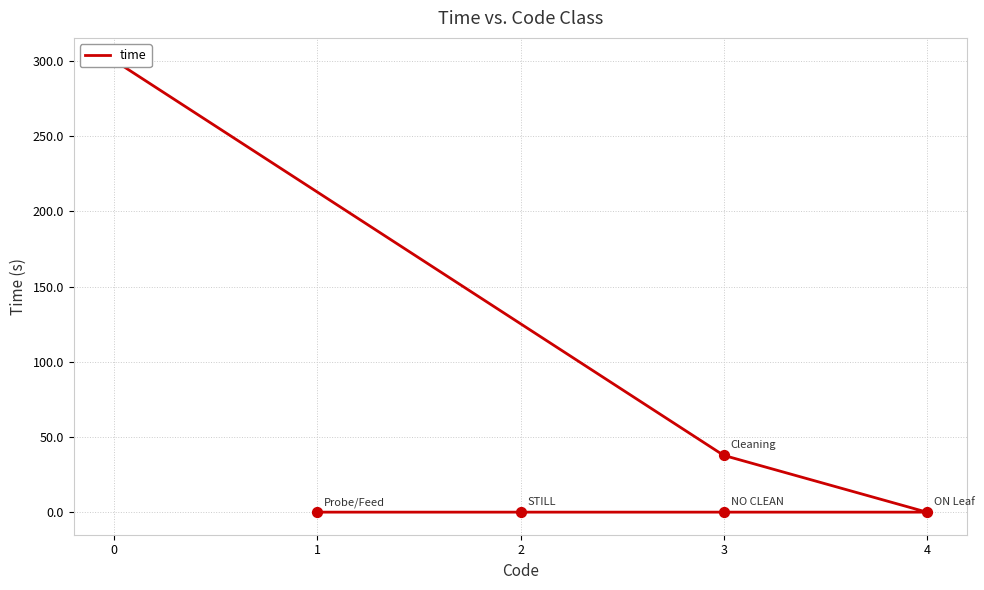

Which has a higher value, 3 or 2?

3